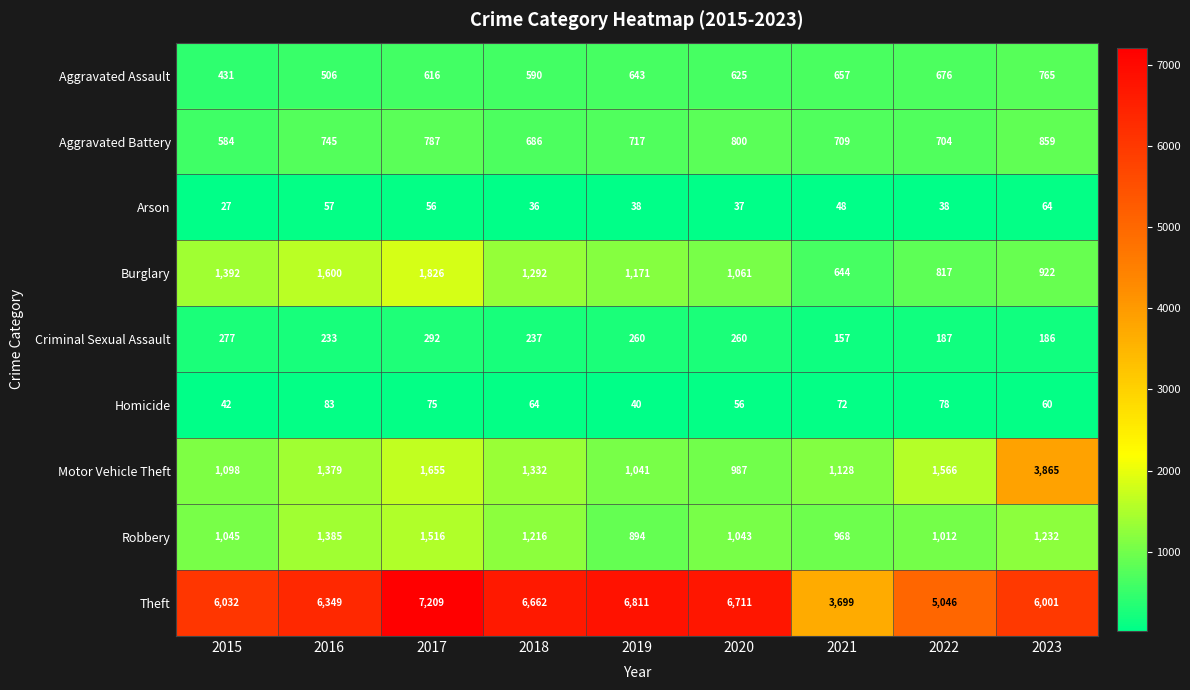

What is the total value across all series at 2022?

10124